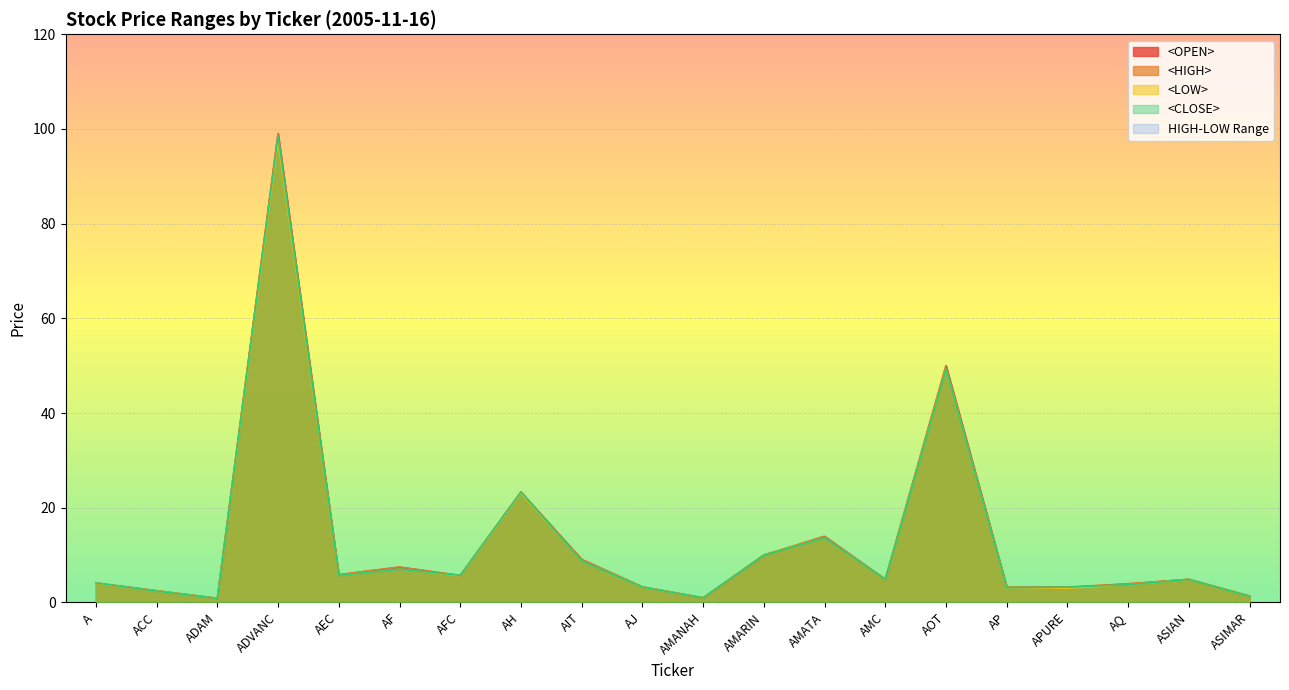

What position from the left is AMATA?

13